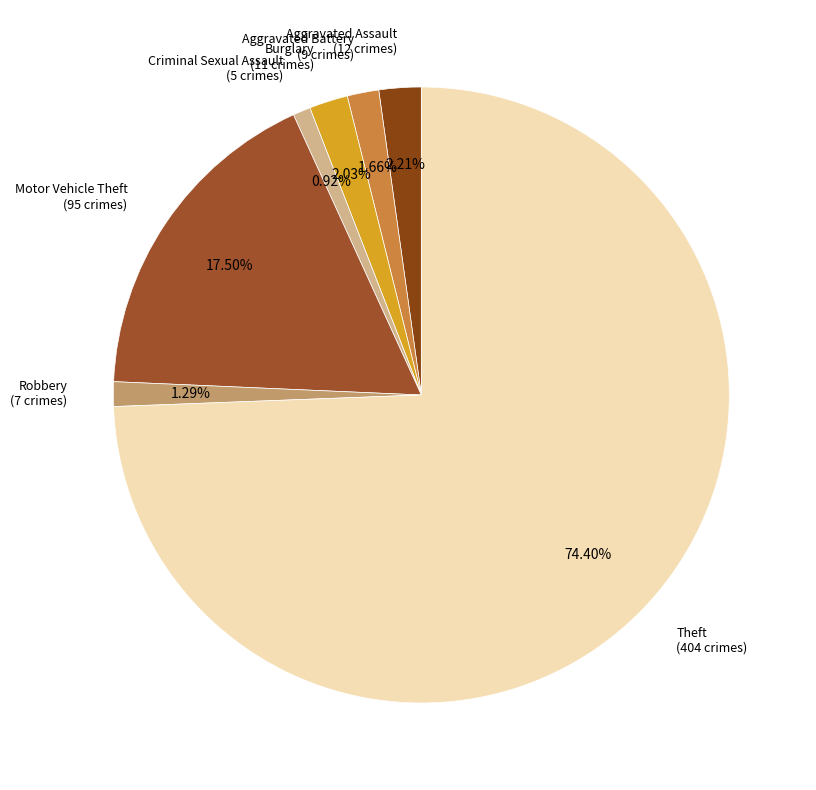

What is the majority slice?

Theft